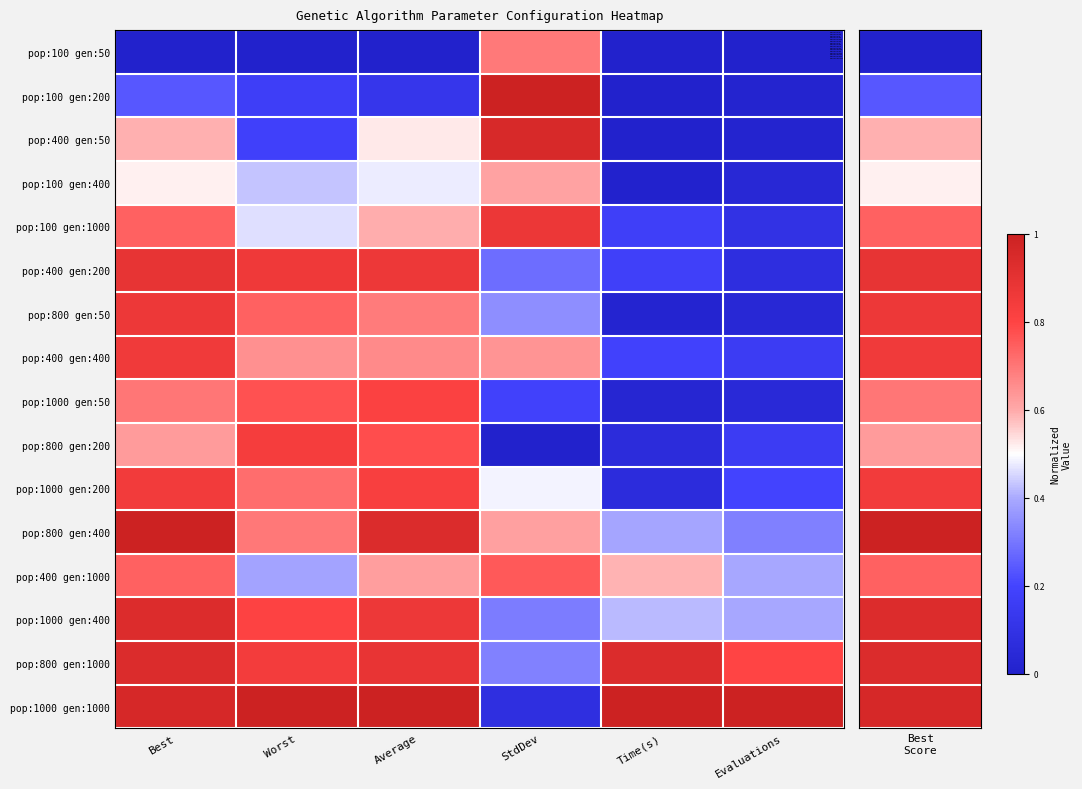

What is the spread (max minus min) of values at StdDev?

1.0